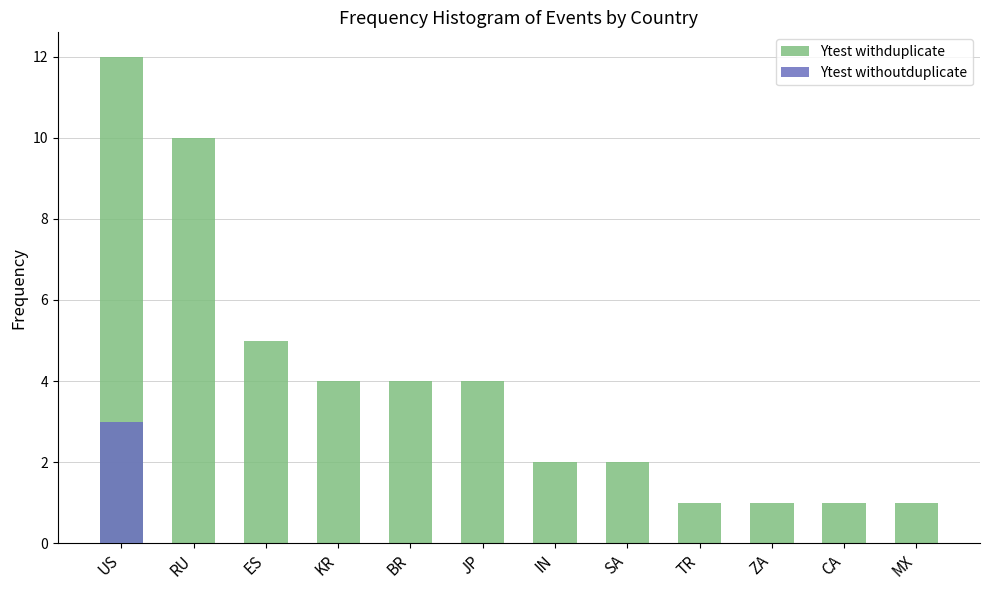

The value of Ytest withoutduplicate at MX is 0. True or false?

True